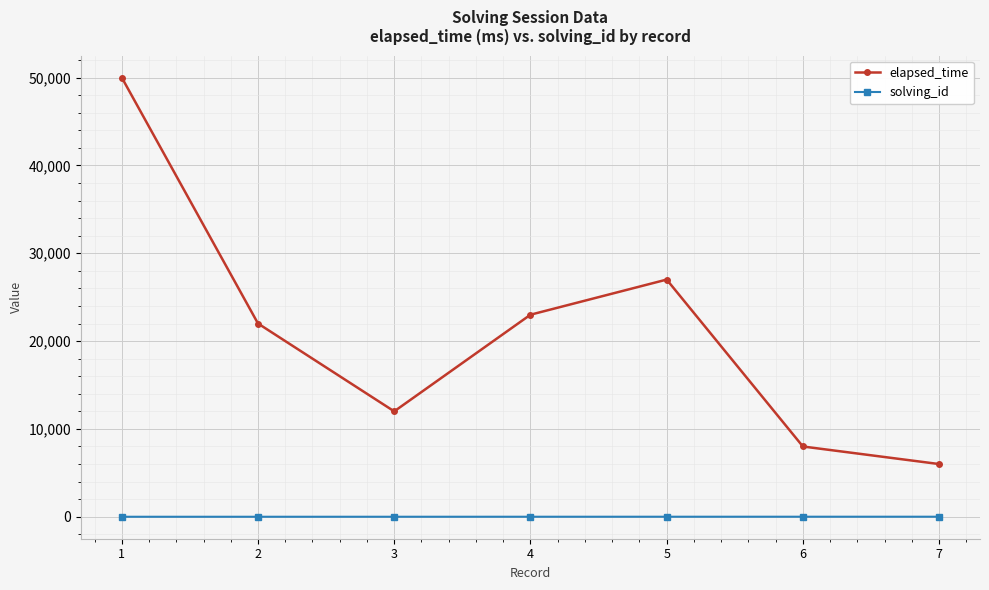

What is the difference between the highest and lowest values at 2?

21998